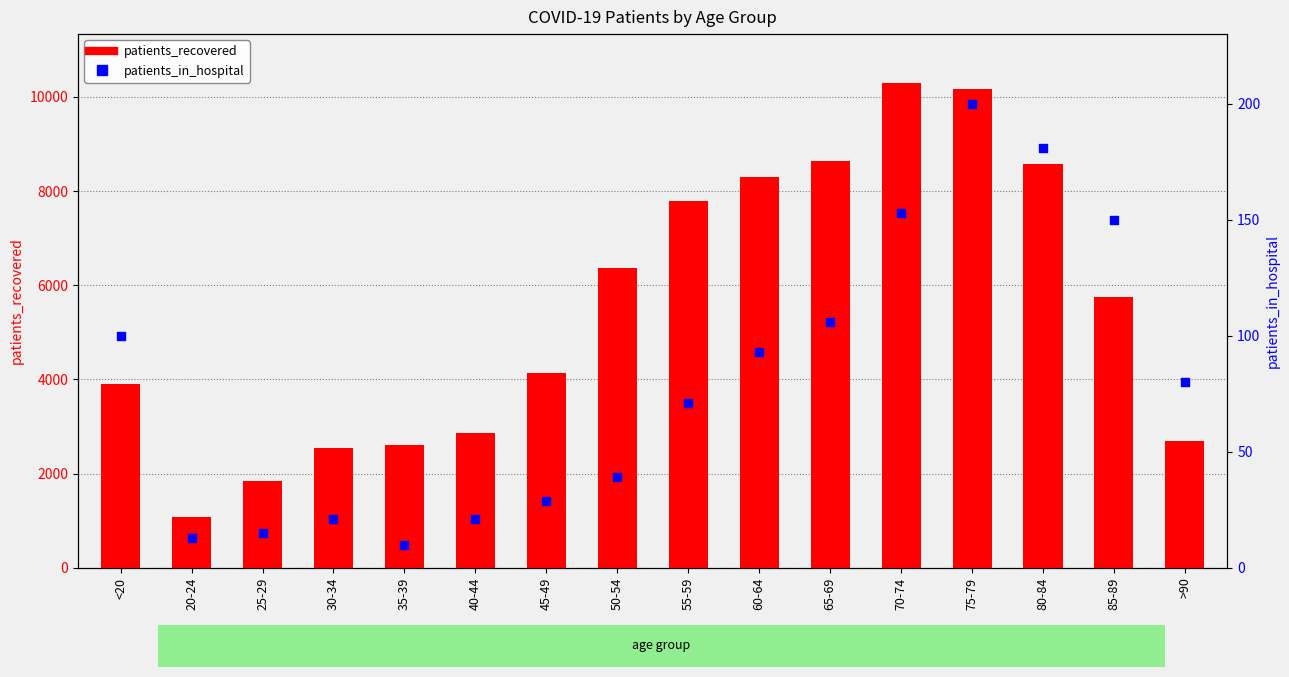

Which series has the largest total across all categories?

patients_recovered